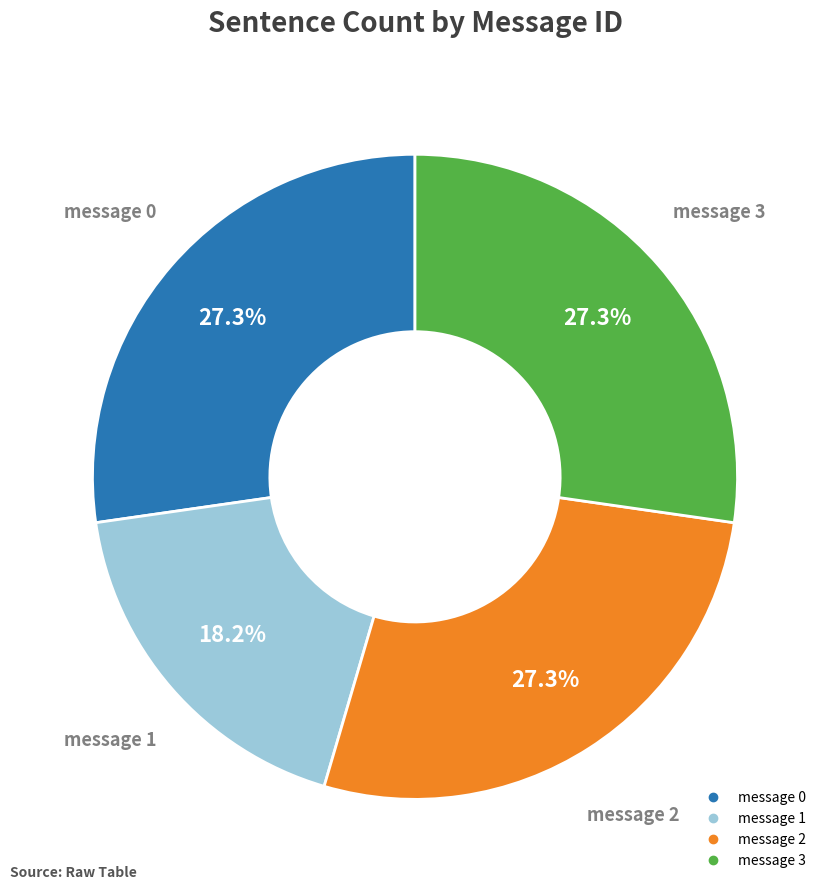

The message 0 slice represents 27% of the pie. True or false?

True